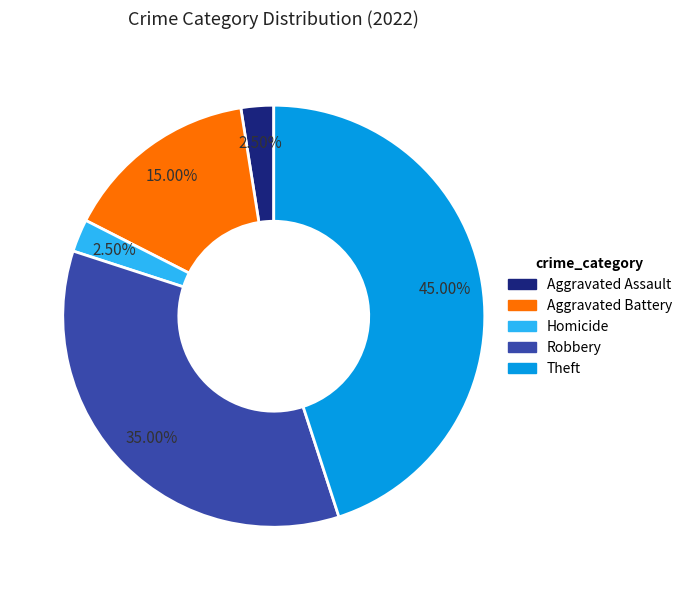

Is there a majority slice in this chart?

No